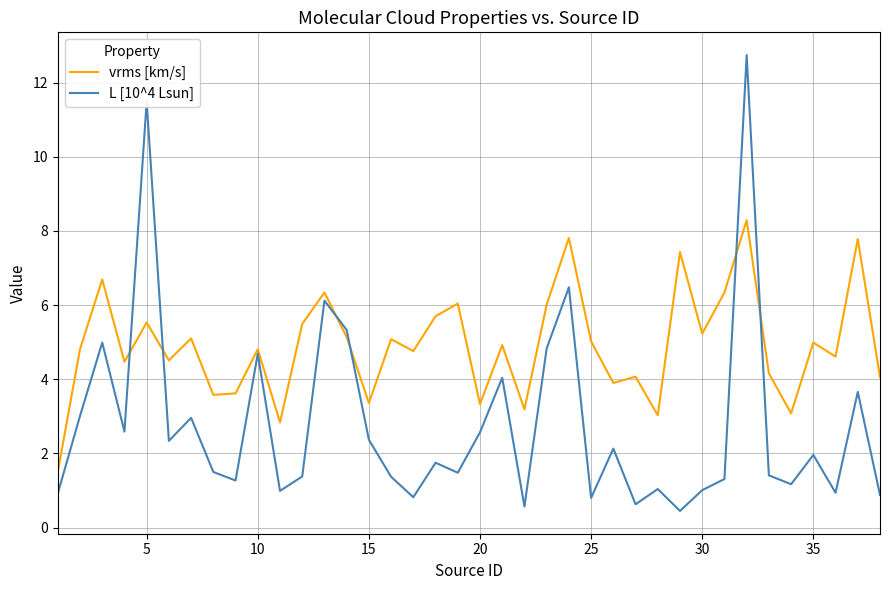

List the series in order of their peak value, highest first.

L [10^4 Lsun], vrms [km/s]